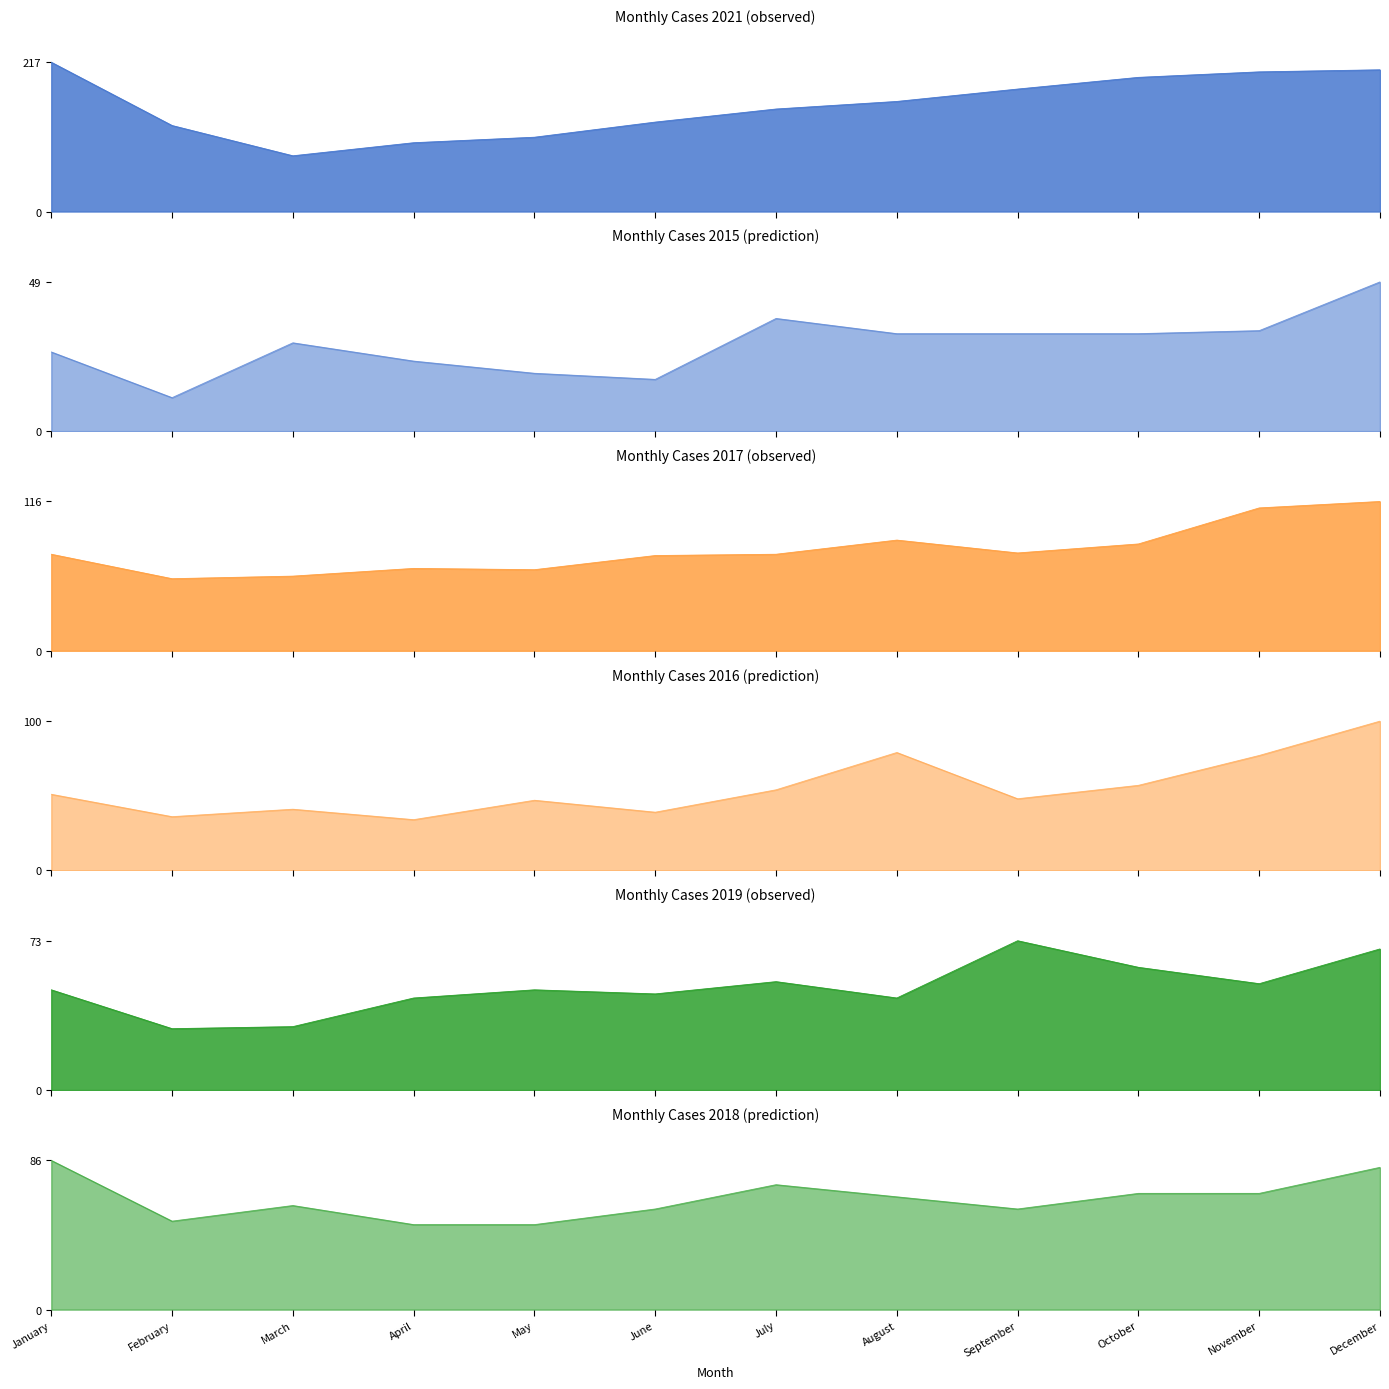

True or false: 2021 and 2015 intersect in this chart.

False